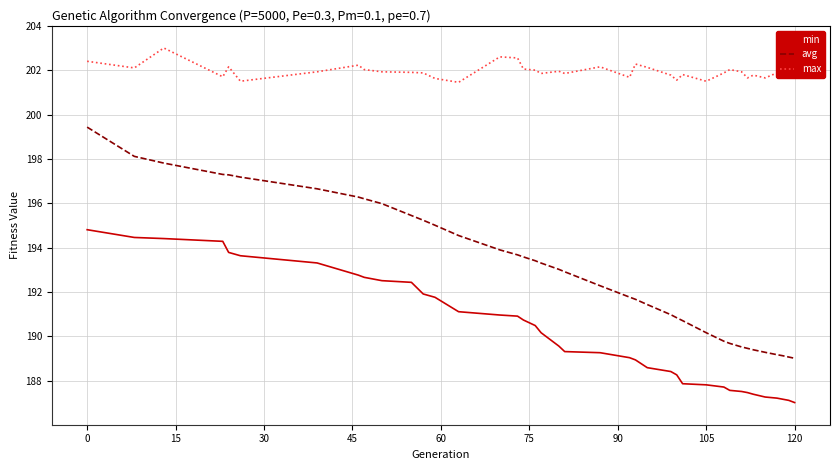

List the series in order of their overall mean, lowest first.

min, avg, max